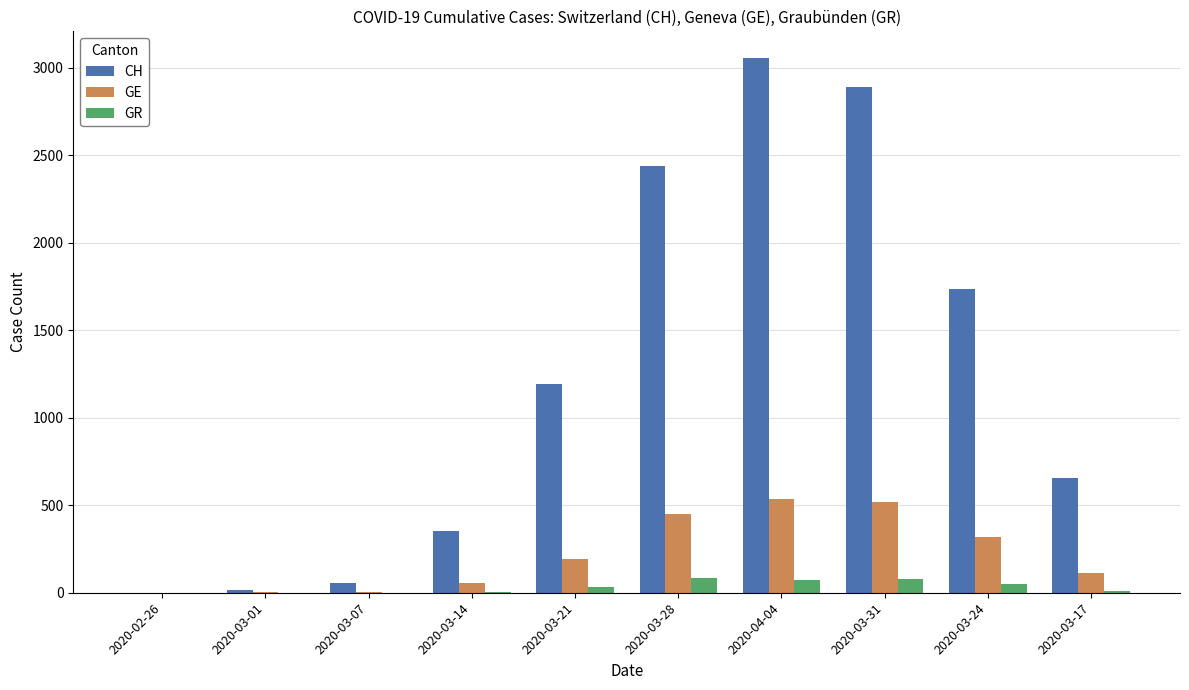

What is the highest value of the GR series?

82